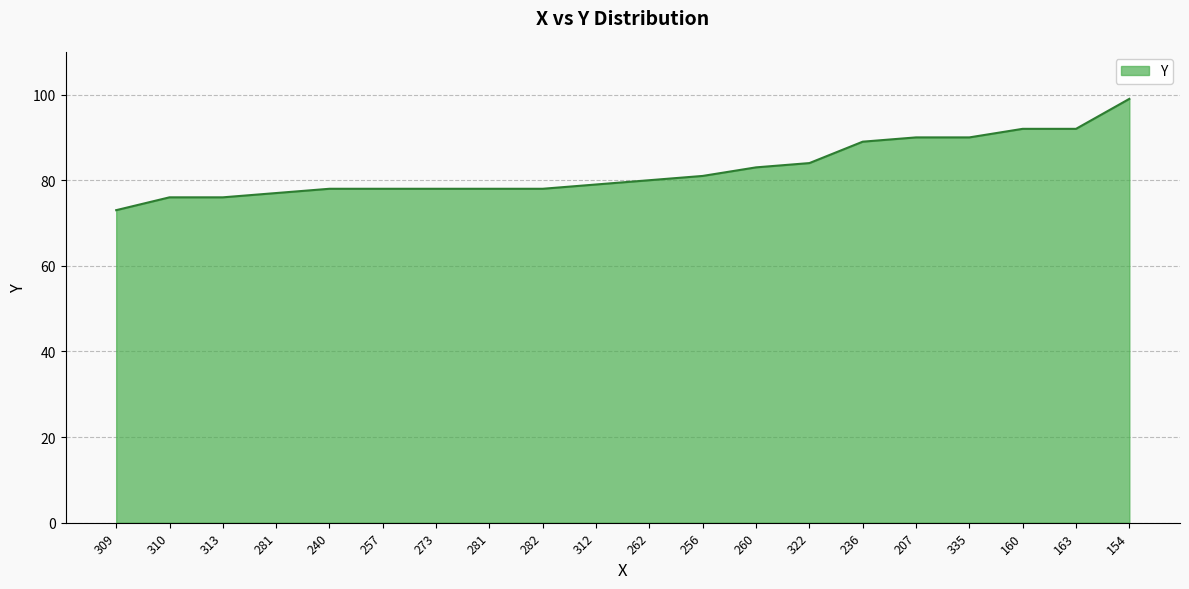

Does the chart have visible grid lines?

Yes